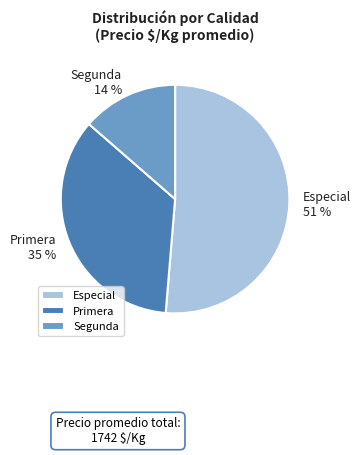

Is it true that Primera is 29% of the pie?

False